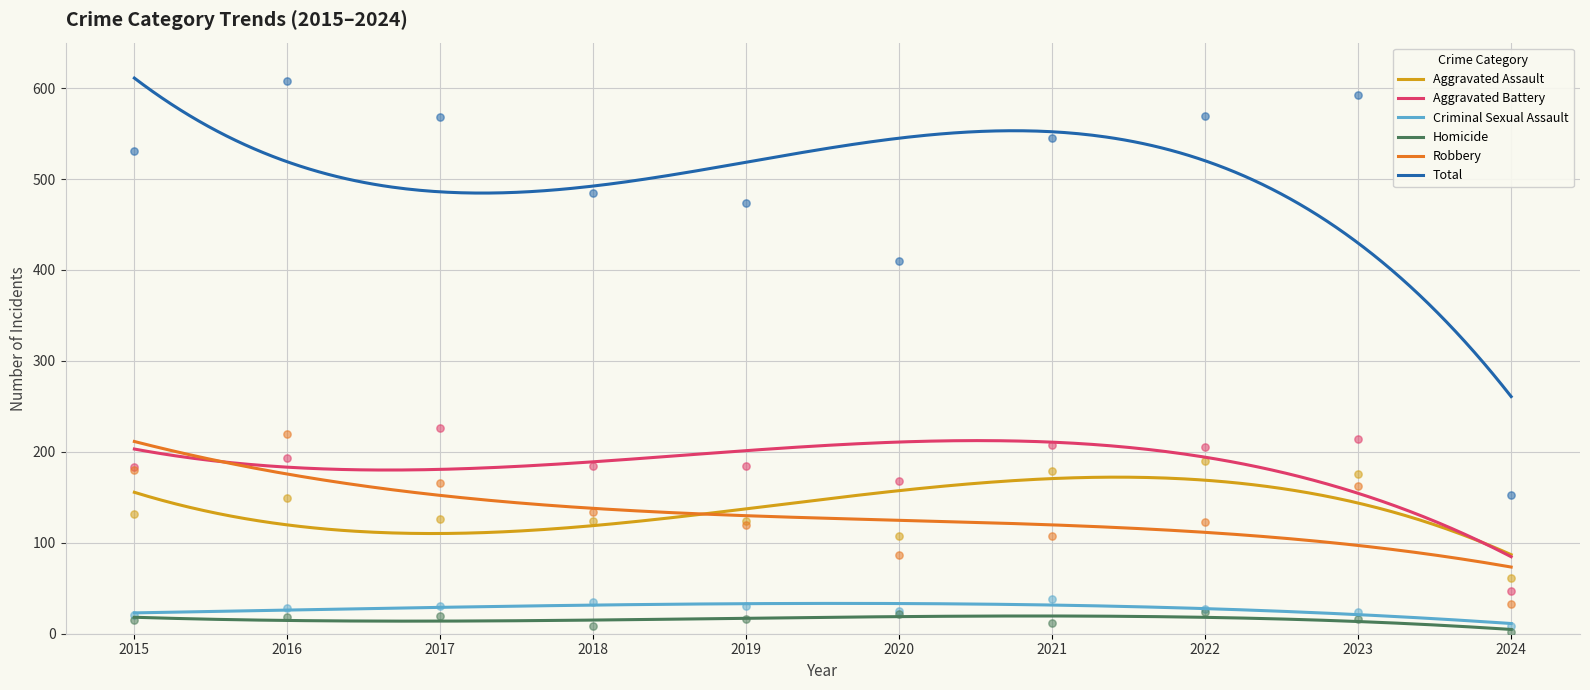

At which category is the sum across all series the highest?

2016